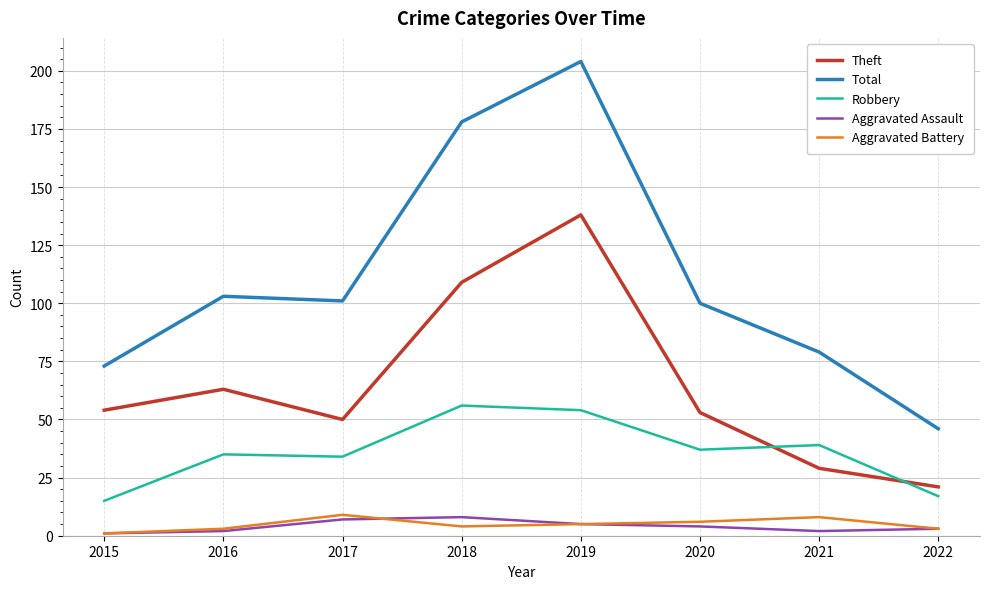

What is the minimum value shown in the chart?

1